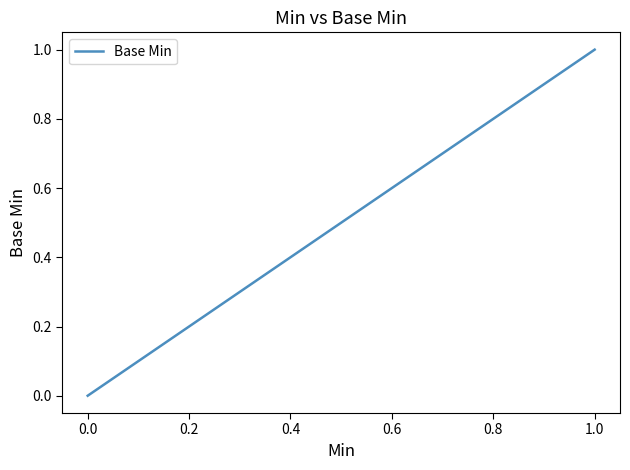

How many lines are shown in the chart?

1